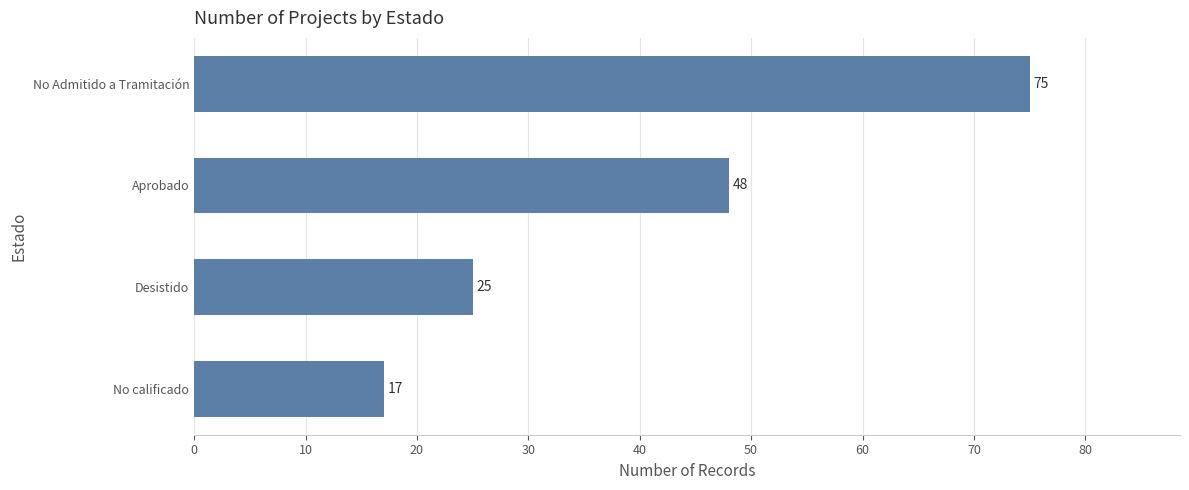

What is the average value?

41